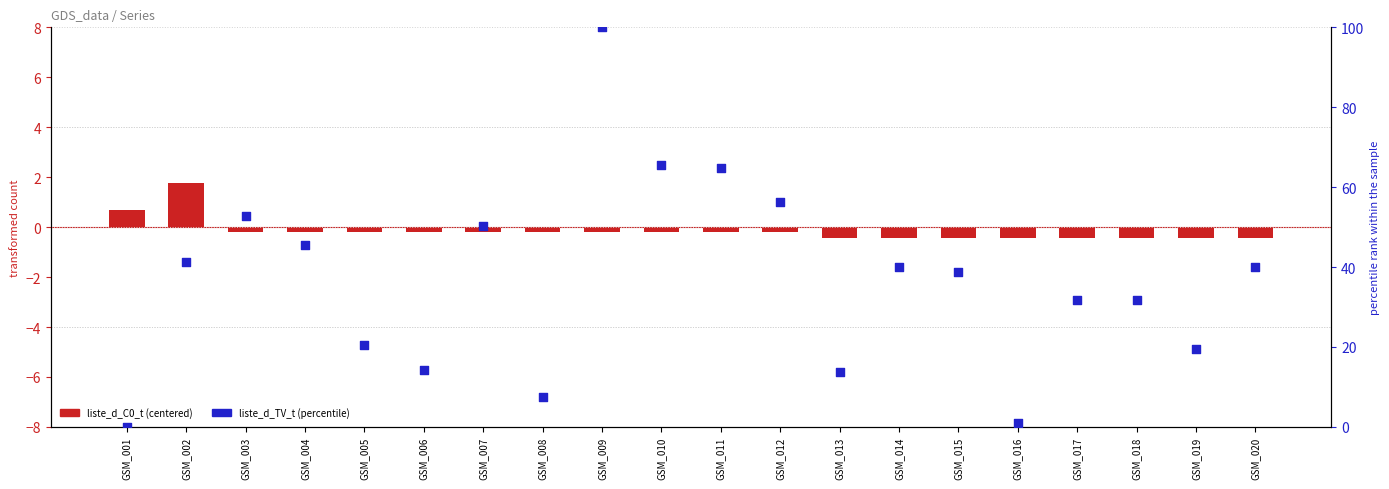

At how many categories does at least one series exceed 37?

11